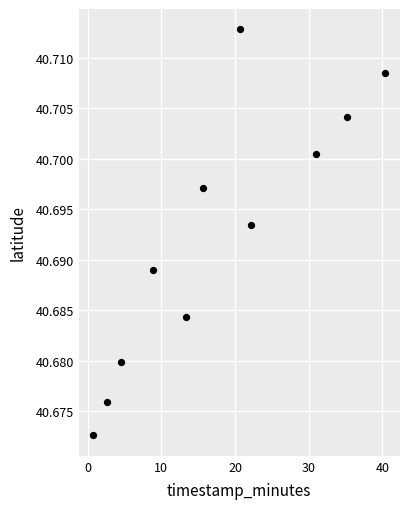

What is the range of X values (max minus min)?

39.7